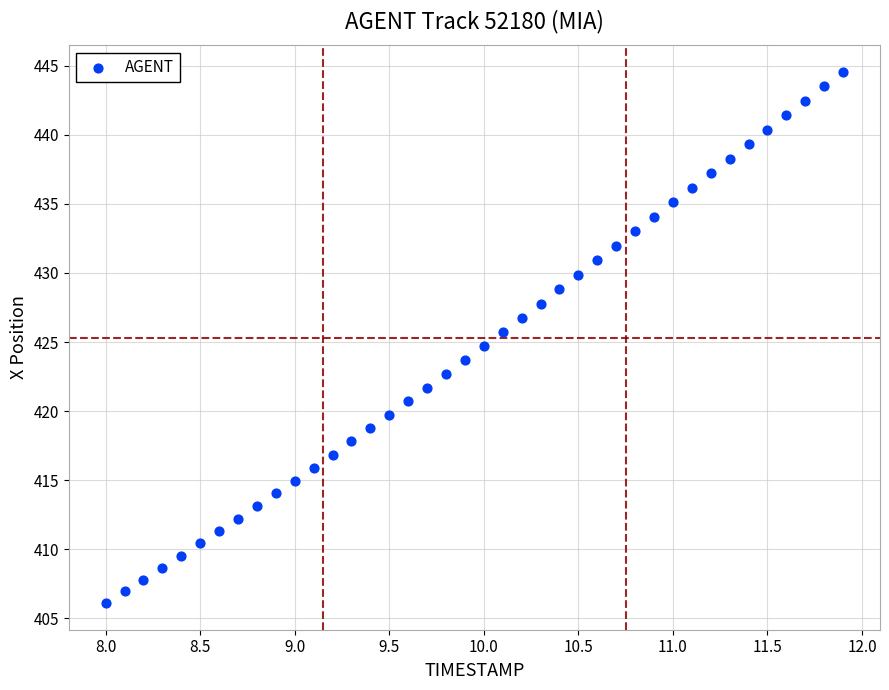

What is the range of X values (max minus min)?

3.9